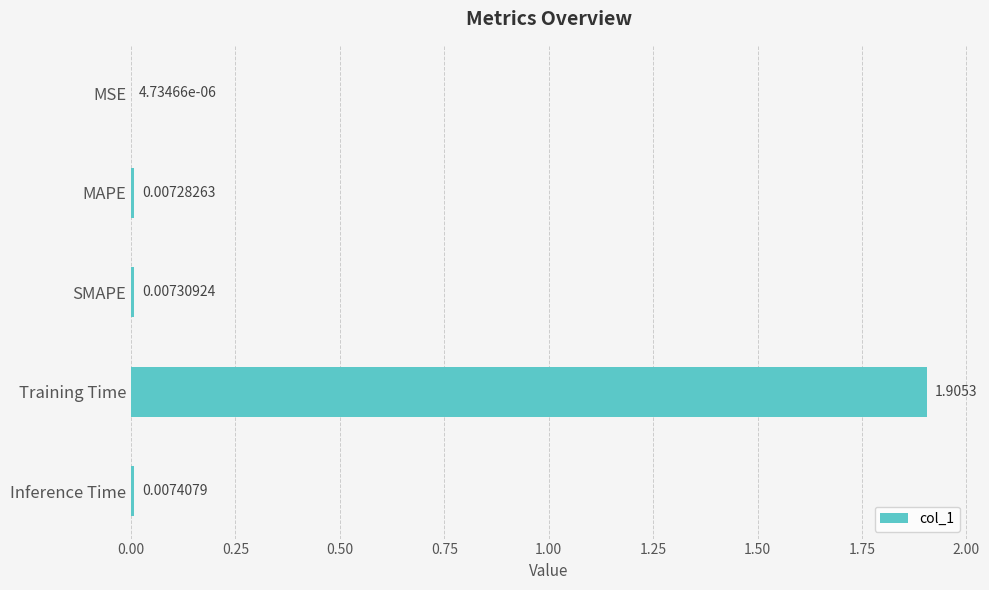

Which category has the highest value across all series?

Training Time